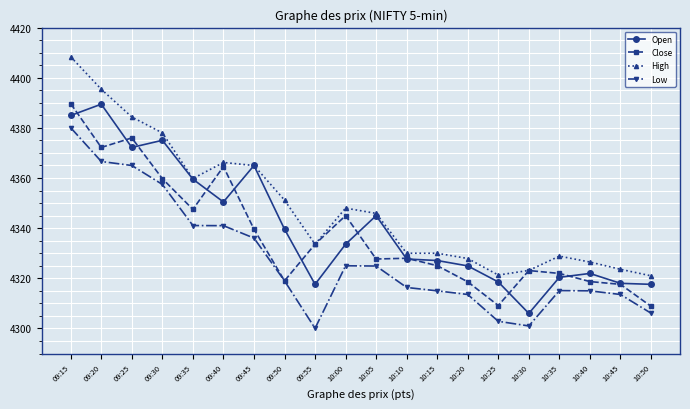

What are all the series names shown in the legend?

Open, Close, High, Low